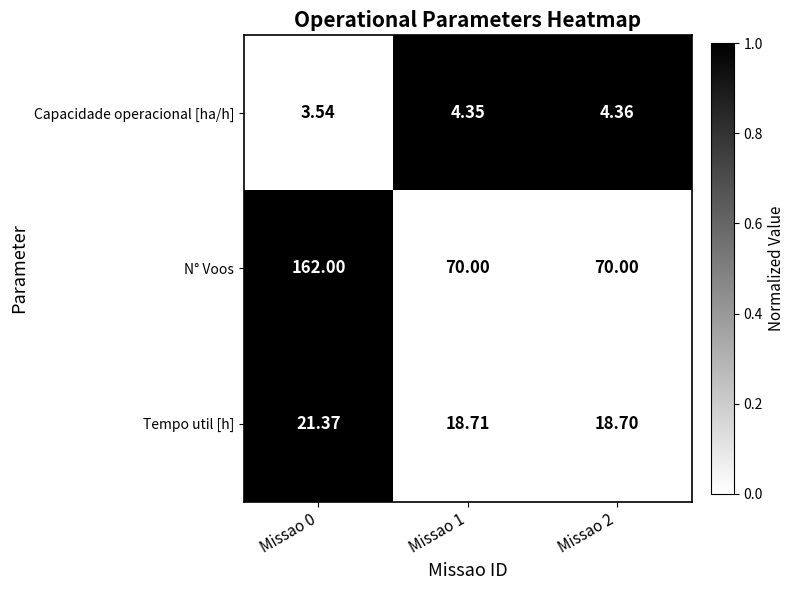

Which series has the widest spread of values?

N° Voos